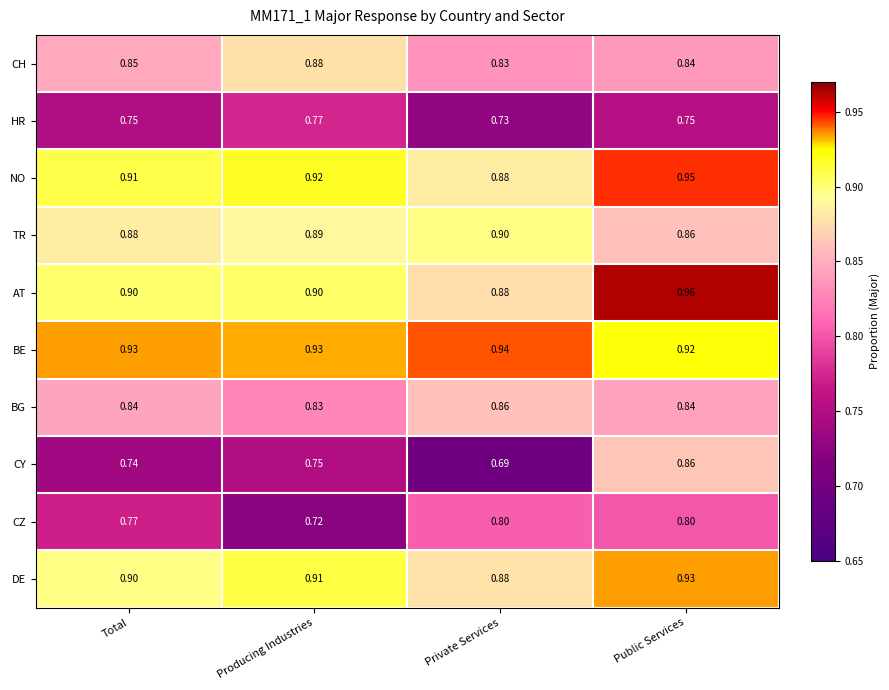

At which label is HR closest to 0?

Private Services